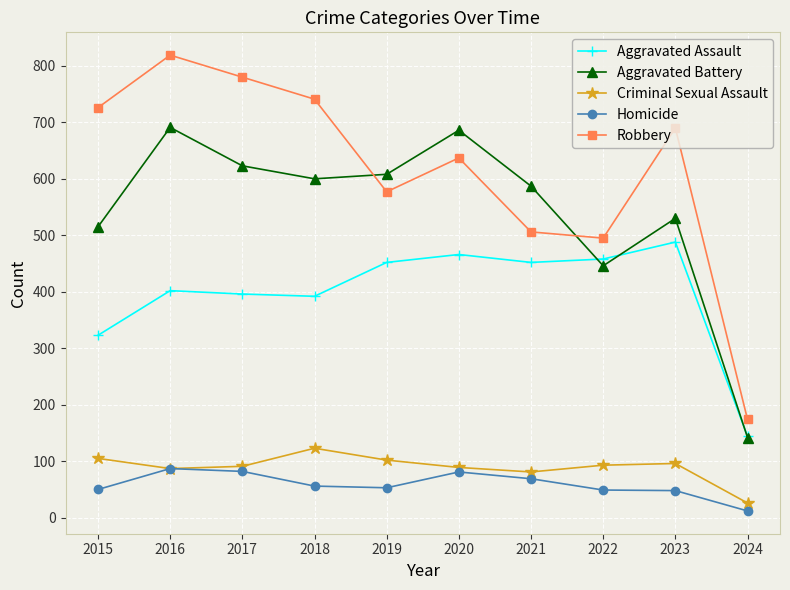

Is the value of Homicide at 2022 greater than the value of Aggravated Battery at 2017?

No